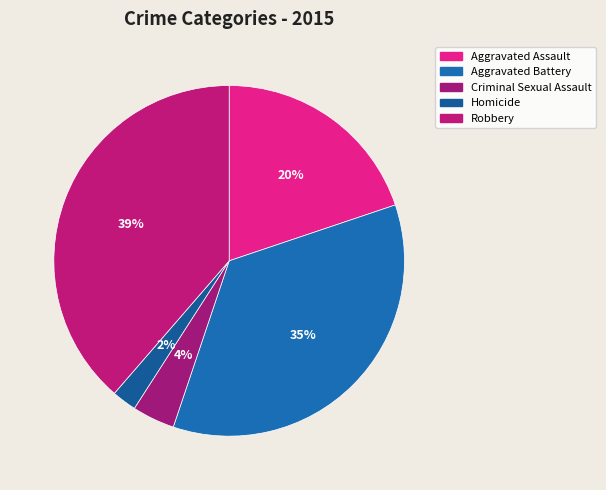

The Aggravated Battery slice represents 46% of the pie. True or false?

False